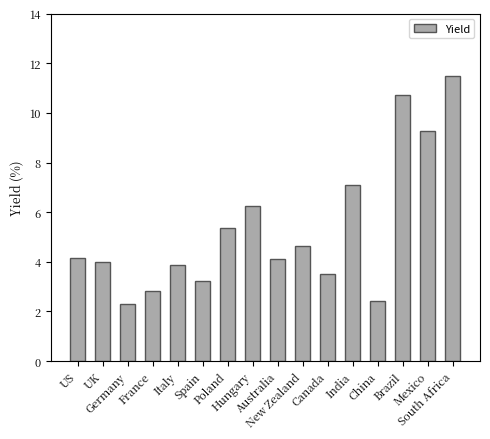

What is the greatest value displayed?

11.5